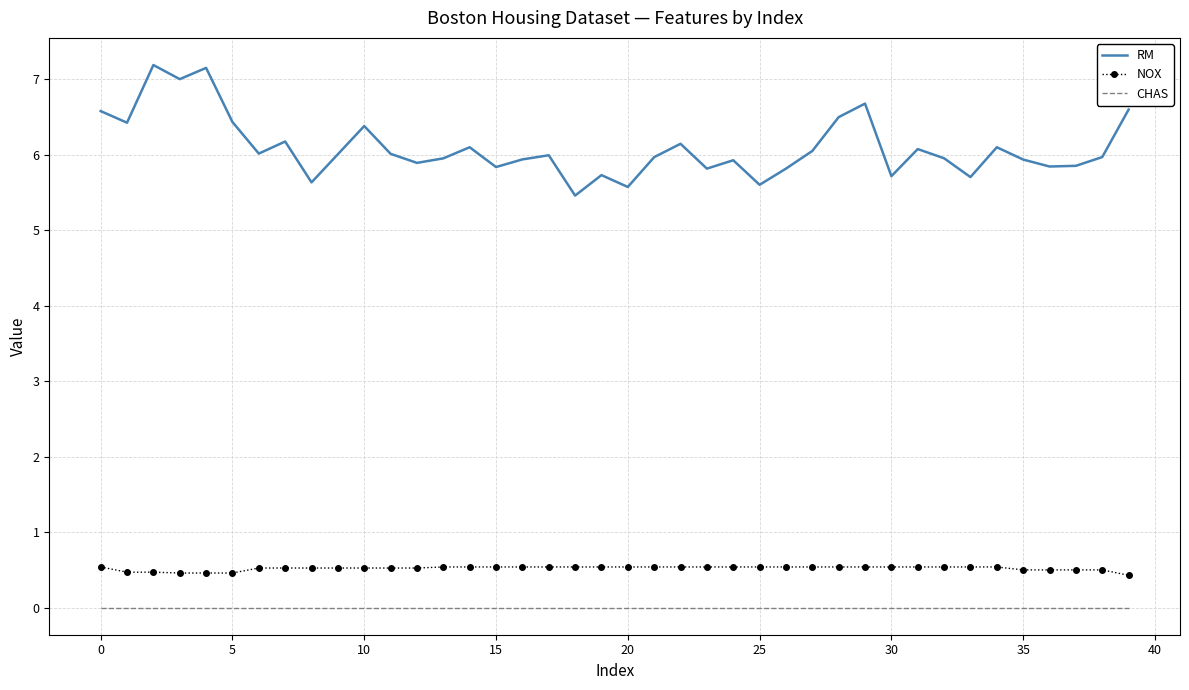

True or false: NOX and RM cross at least once.

False